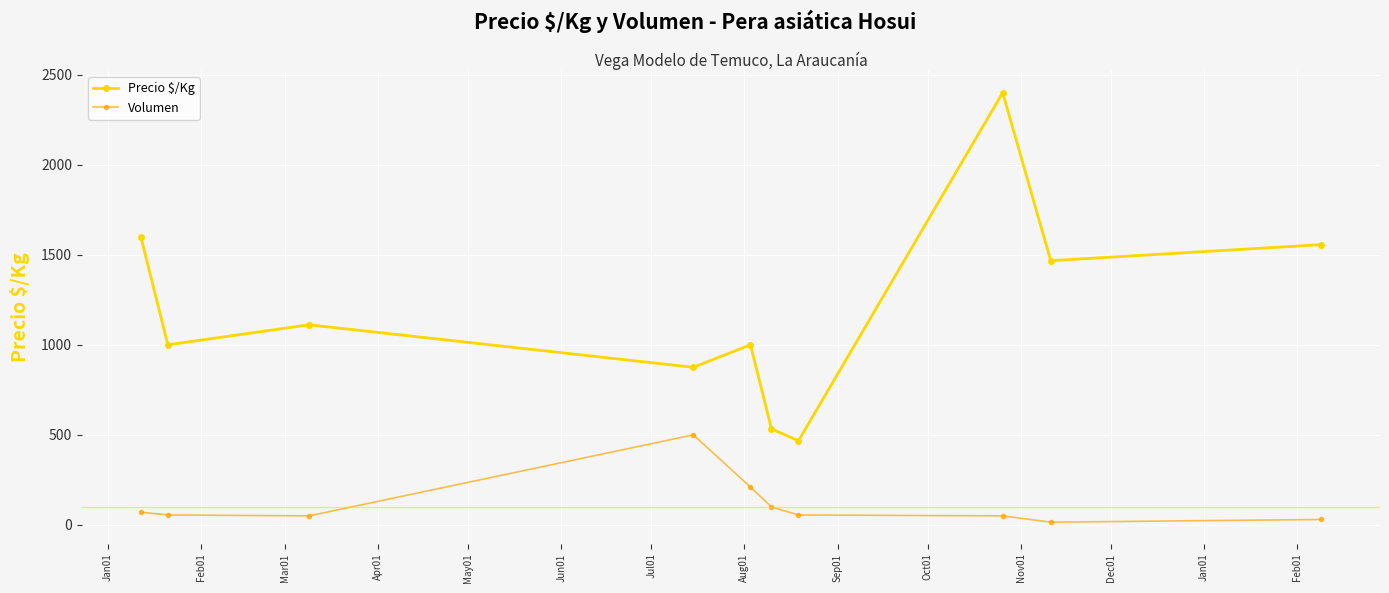

What is the difference between the second highest and second lowest values in the Volumen series?

180